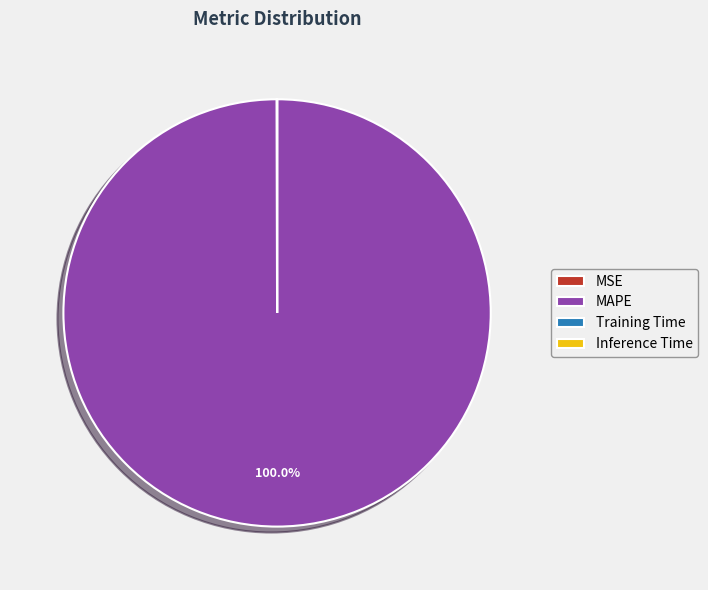

True or false: MAPE accounts for 100% of the total.

True